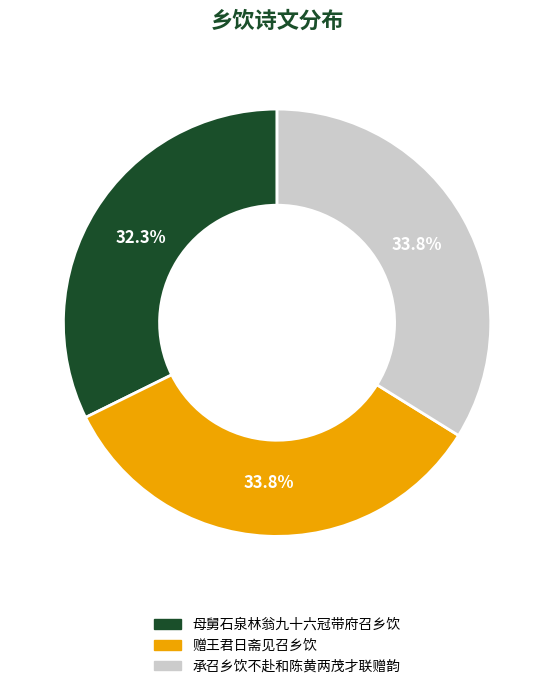

Is it true that 母舅石泉林翁九十六冠带府召乡饮 is 32% of the pie?

True